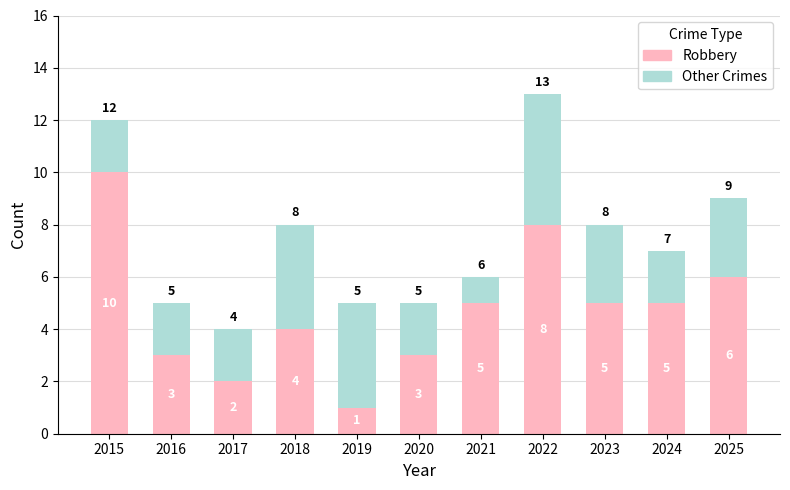

At which label does Robbery first exceed 5?

2015